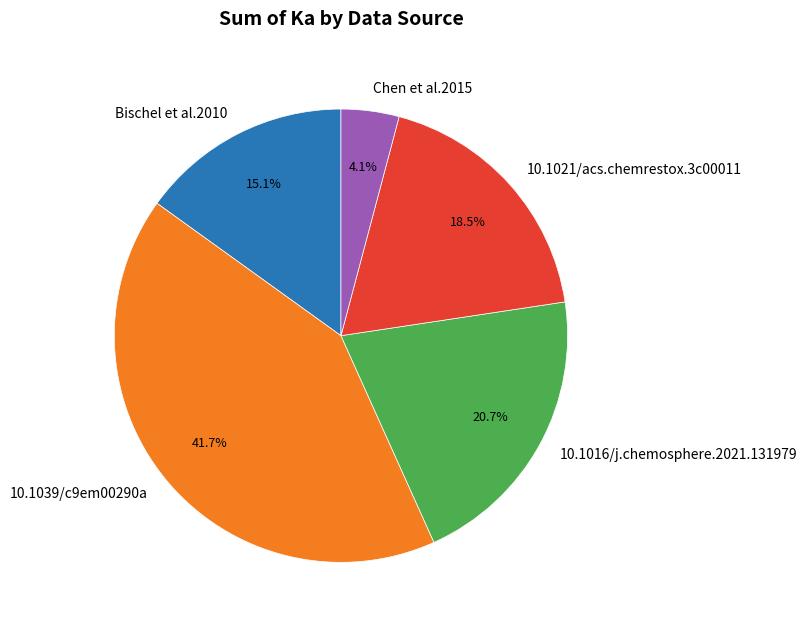

What is the smallest slice in the pie chart?

Chen et al.2015